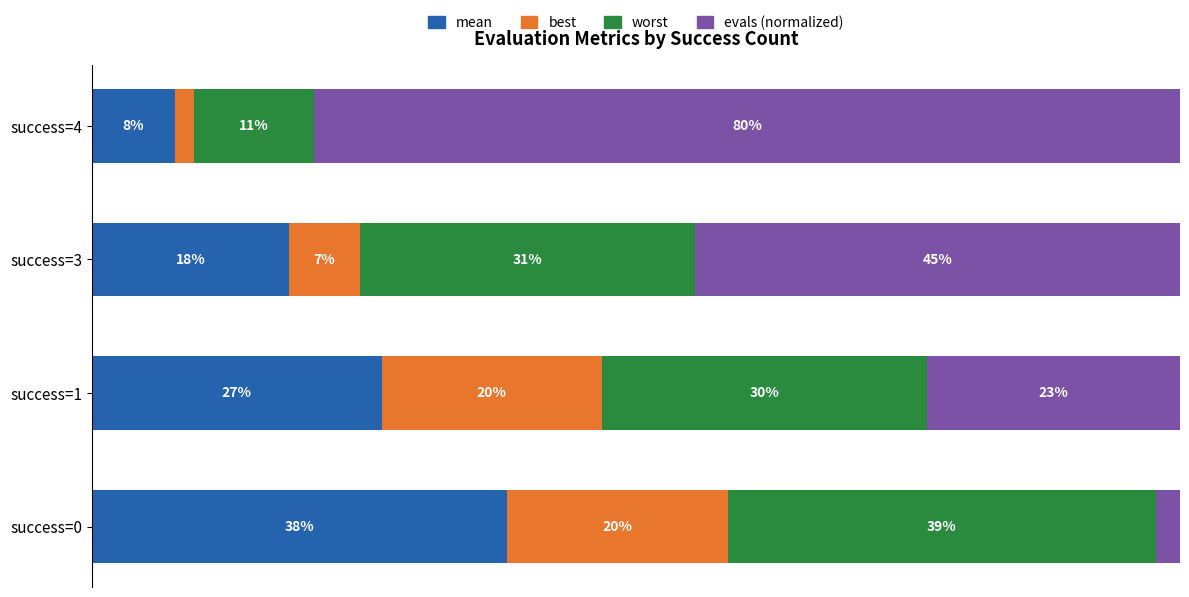

What are all the series names shown in the legend?

mean, best, worst, evals (normalized)